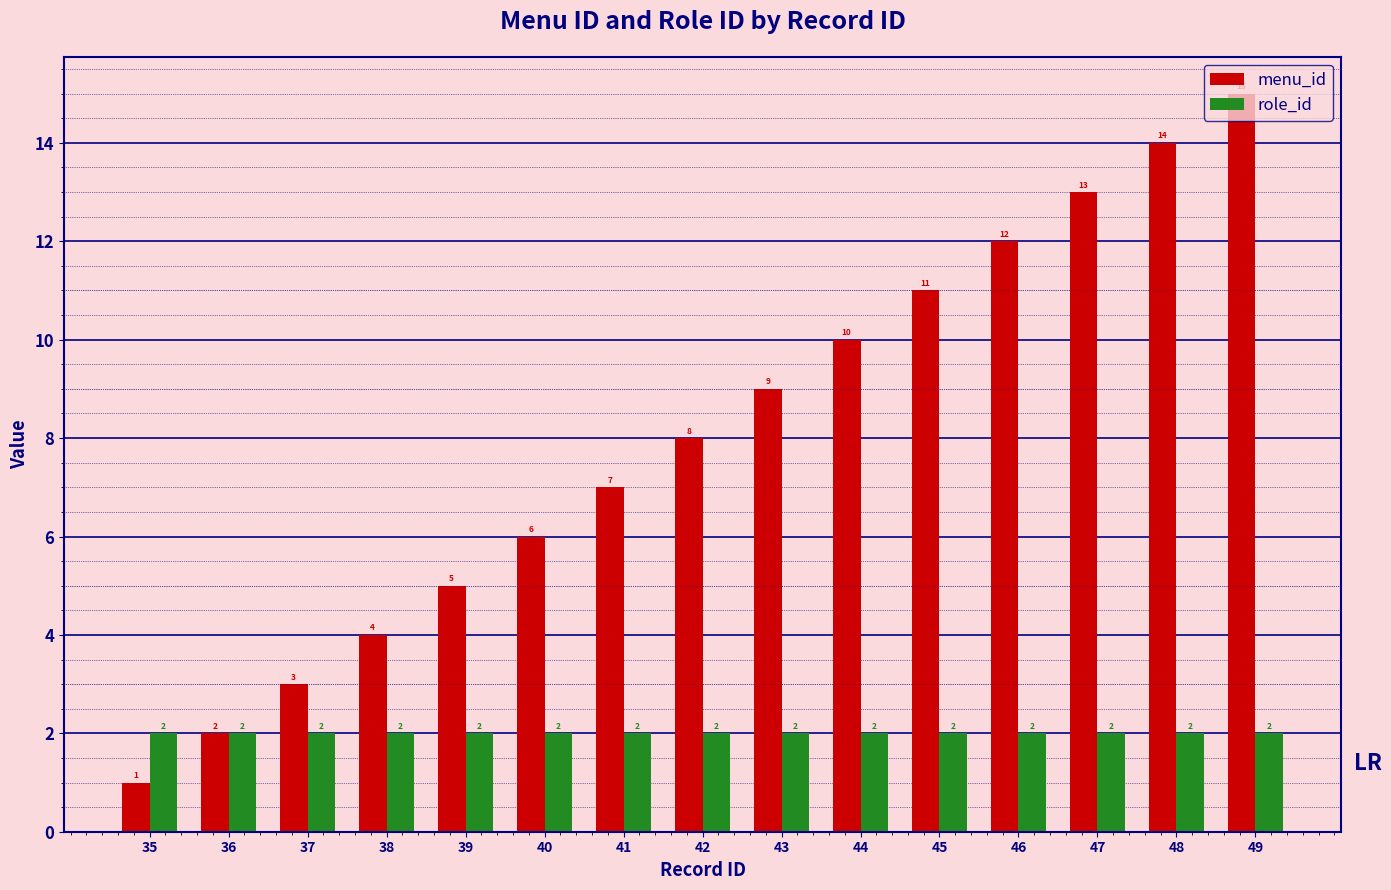

True or false: role_id has a value of 2 at 38.

True